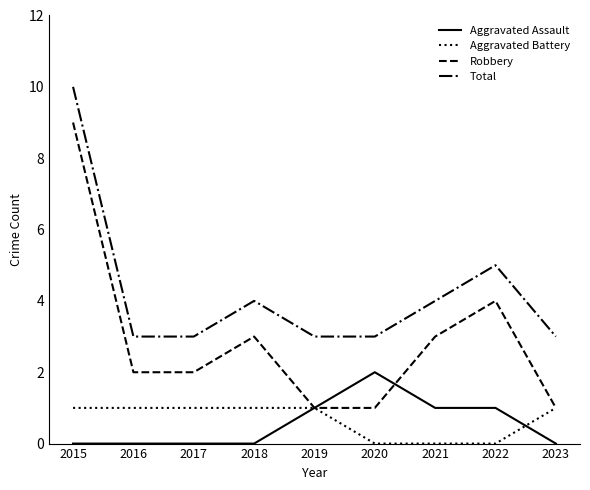

True or false: Aggravated Assault and Total intersect in this chart.

False